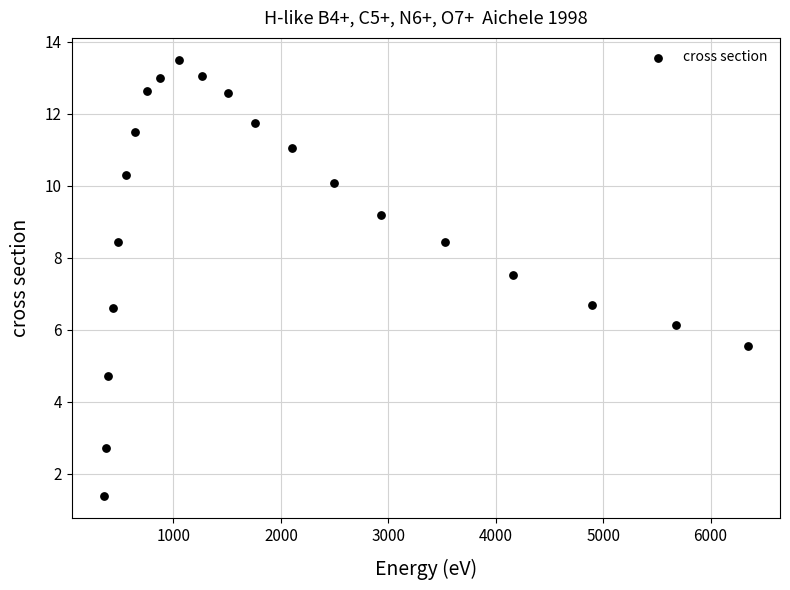

What is the range of X values (max minus min)?

5995.7